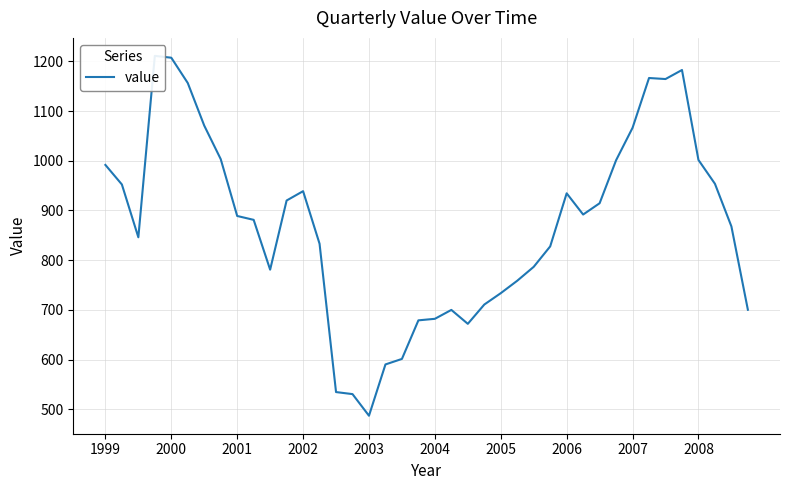

What is the sum of all values?

34815.8